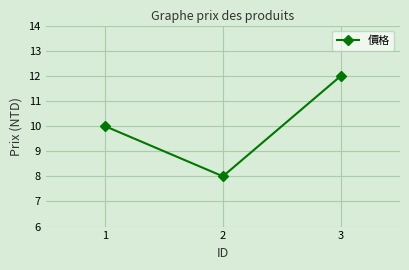

What is the difference between the maximum and minimum values?

4